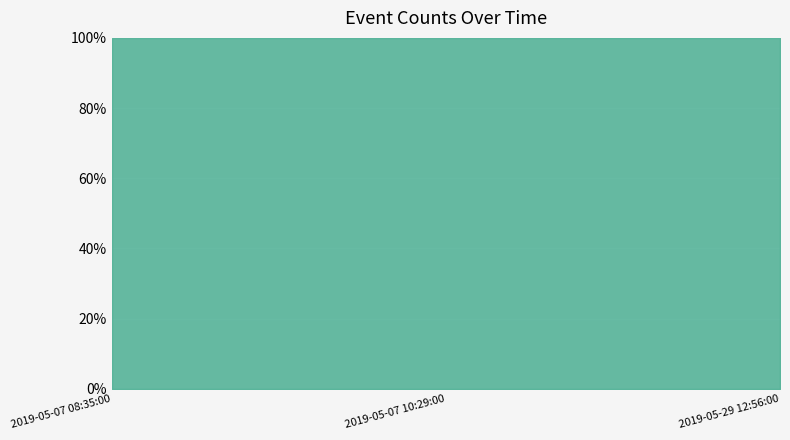

What is the difference between the maximum and minimum values?

1